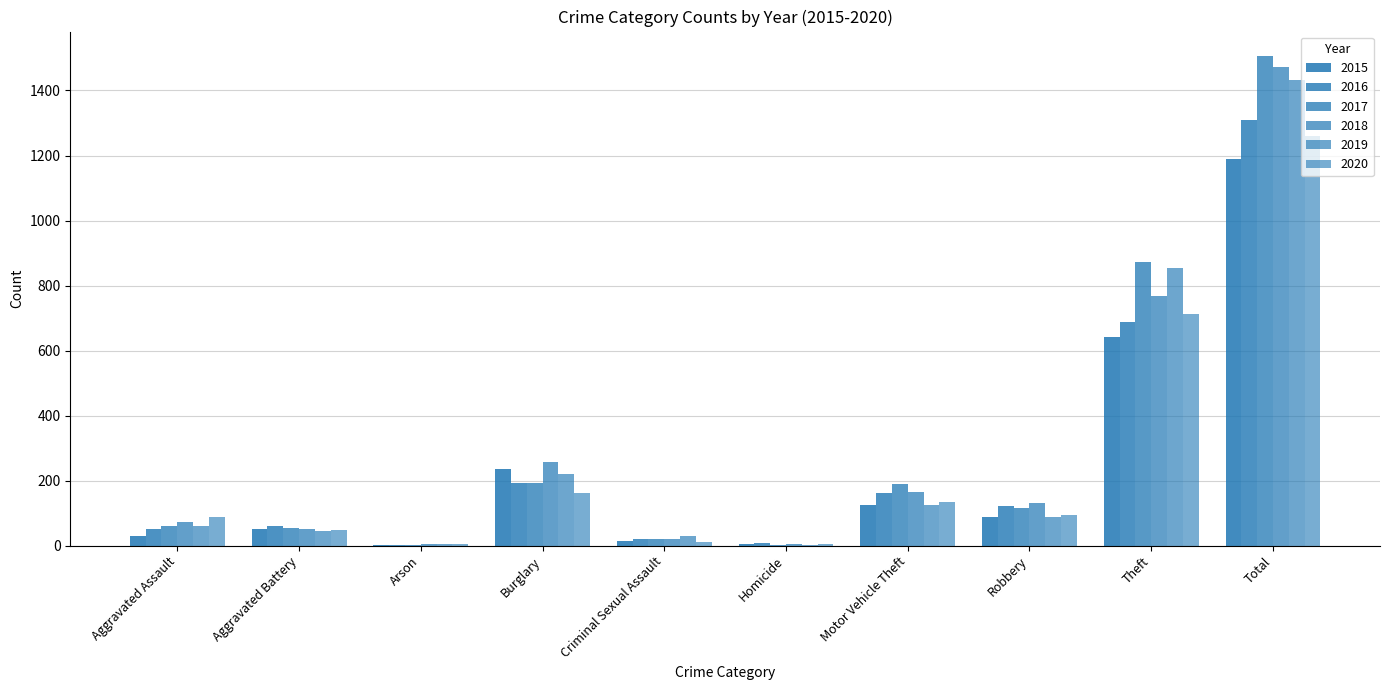

Read the 2015 value at Motor Vehicle Theft, to the nearest 10.

120